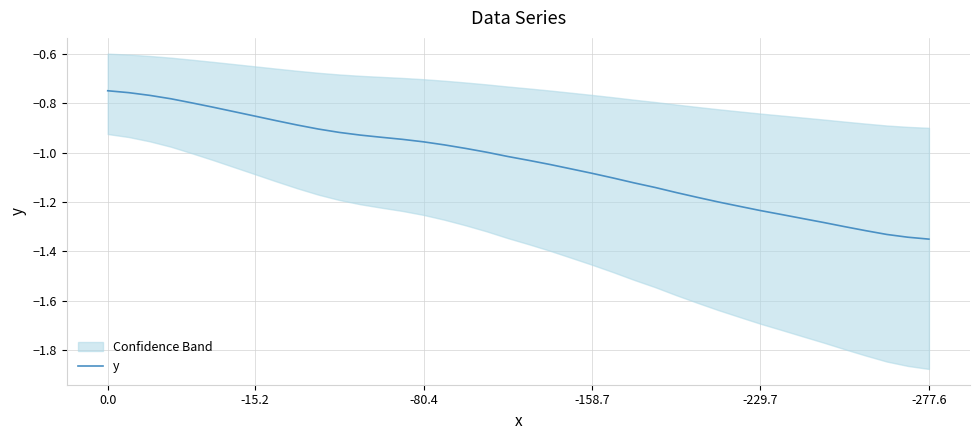

The chart shows a value of -0.4 at -229.7. True or false?

False